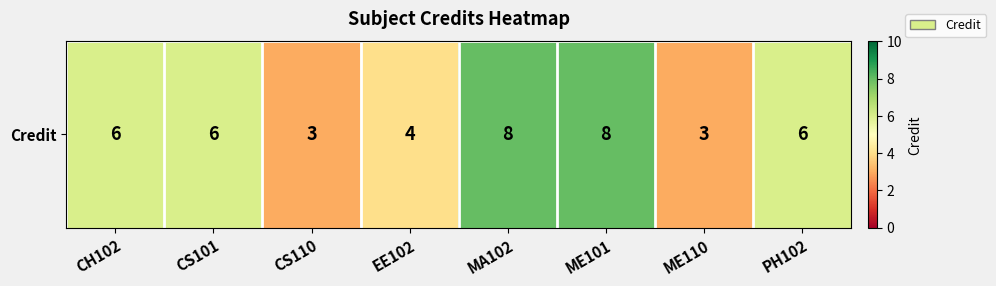

Reading left to right, transcribe all the data shown in this chart.

CH102=6	CS101=6	CS110=3	EE102=4	MA102=8	ME101=8	ME110=3	PH102=6